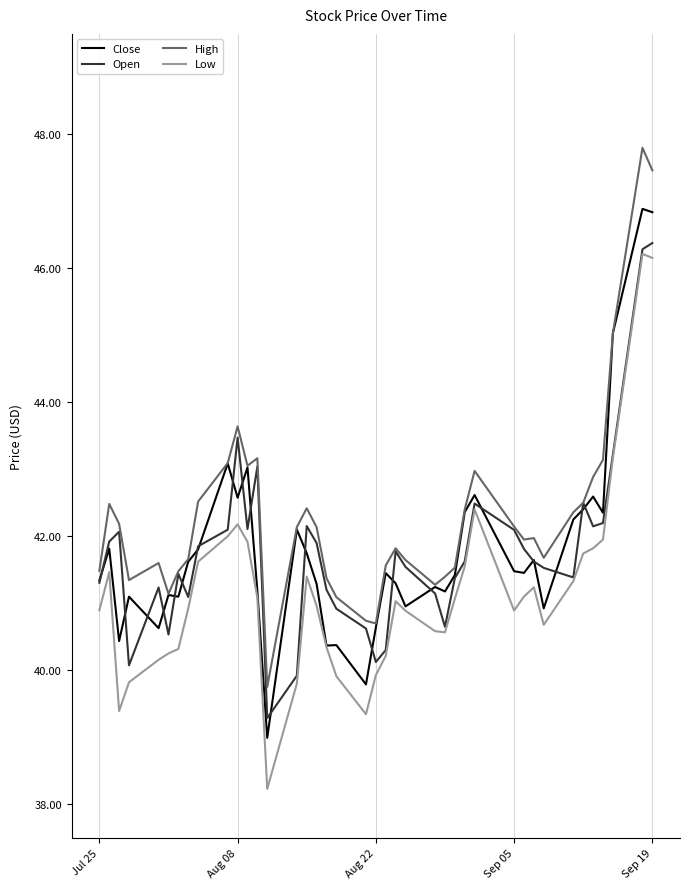

What is the greatest value displayed?

47.8